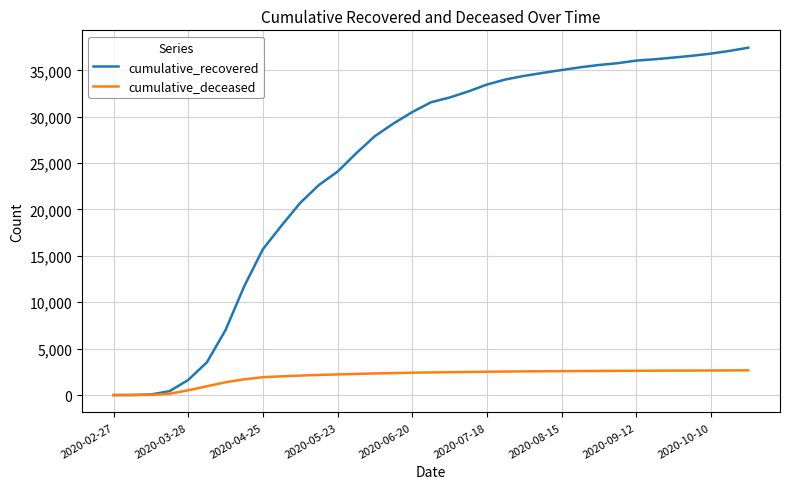

Rank the series by their maximum value, from lowest to highest.

cumulative_deceased, cumulative_recovered